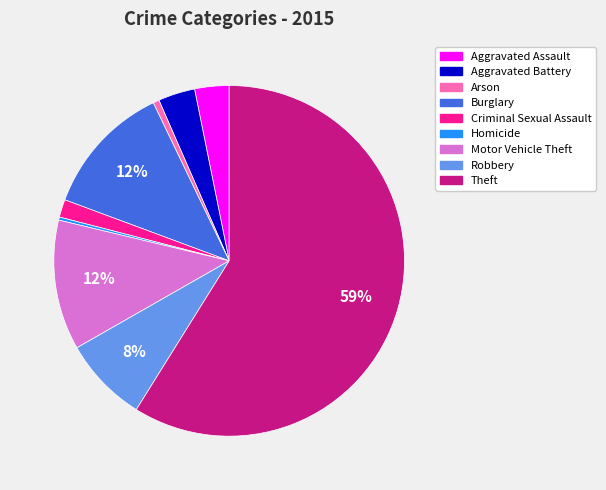

What is the largest slice in the pie chart?

Theft